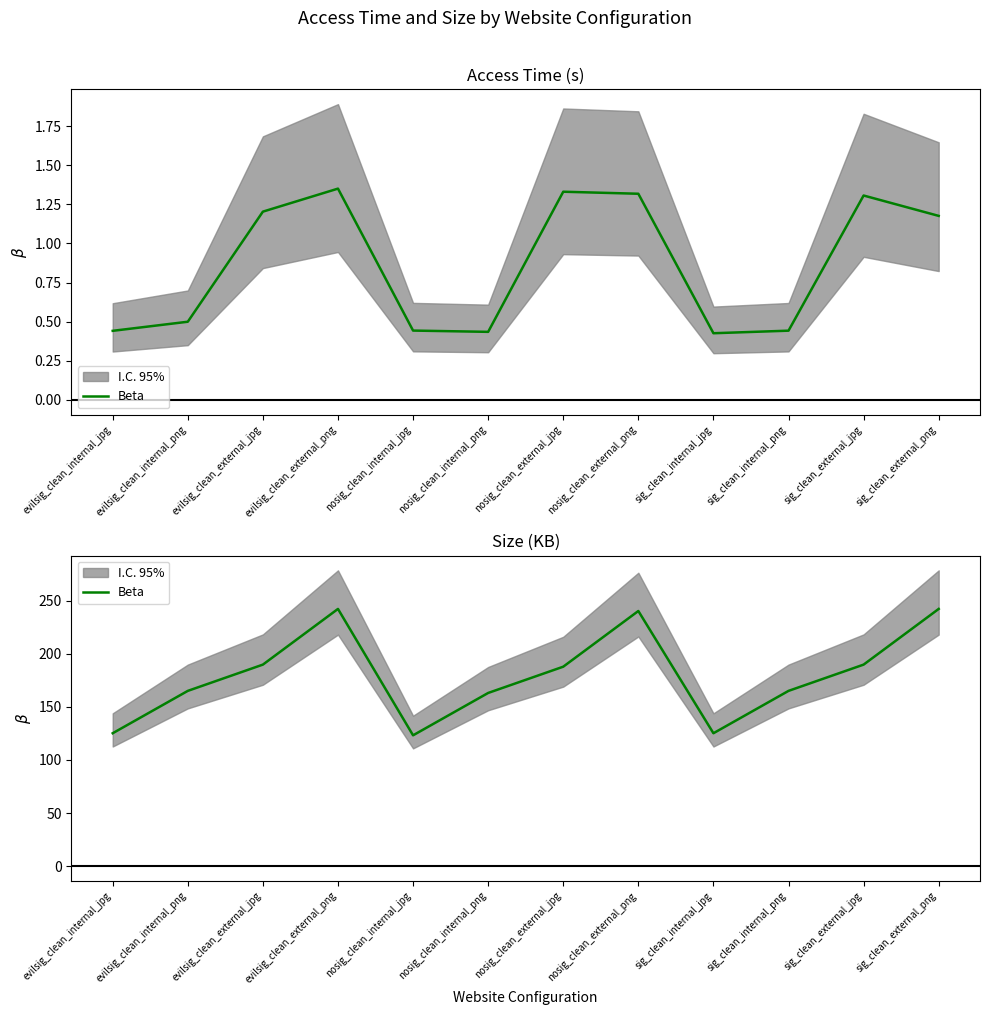

What is the greatest value displayed?

242.2